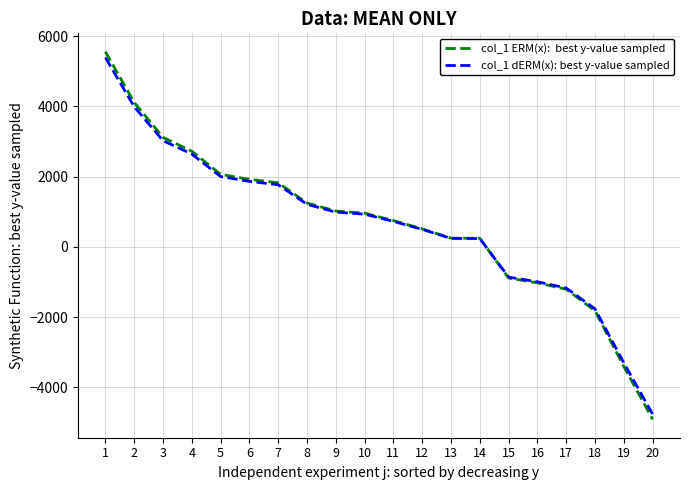

What is the spread (max minus min) of values at 12?

15.5